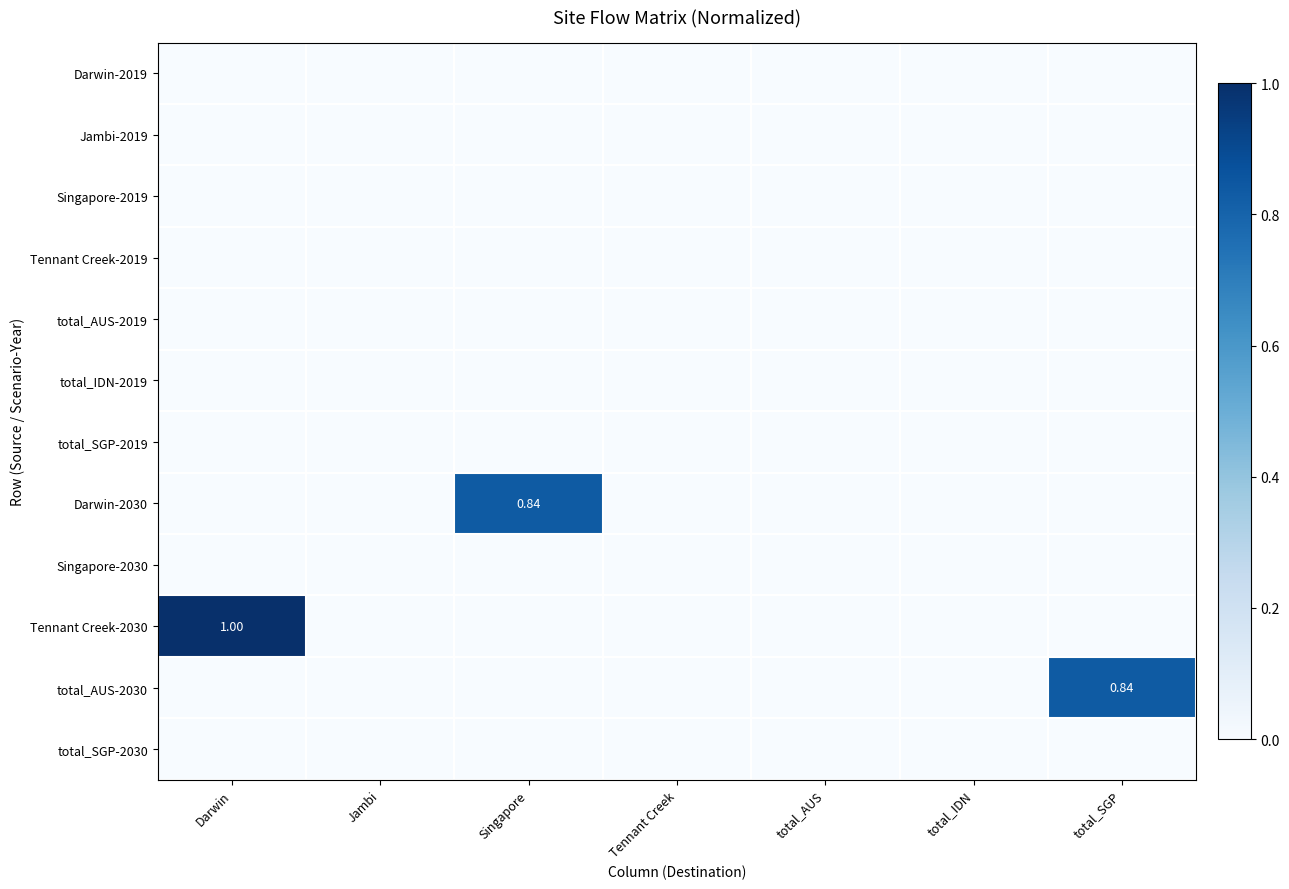

What is the average value of the Tennant Creek-2030 series?

0.1